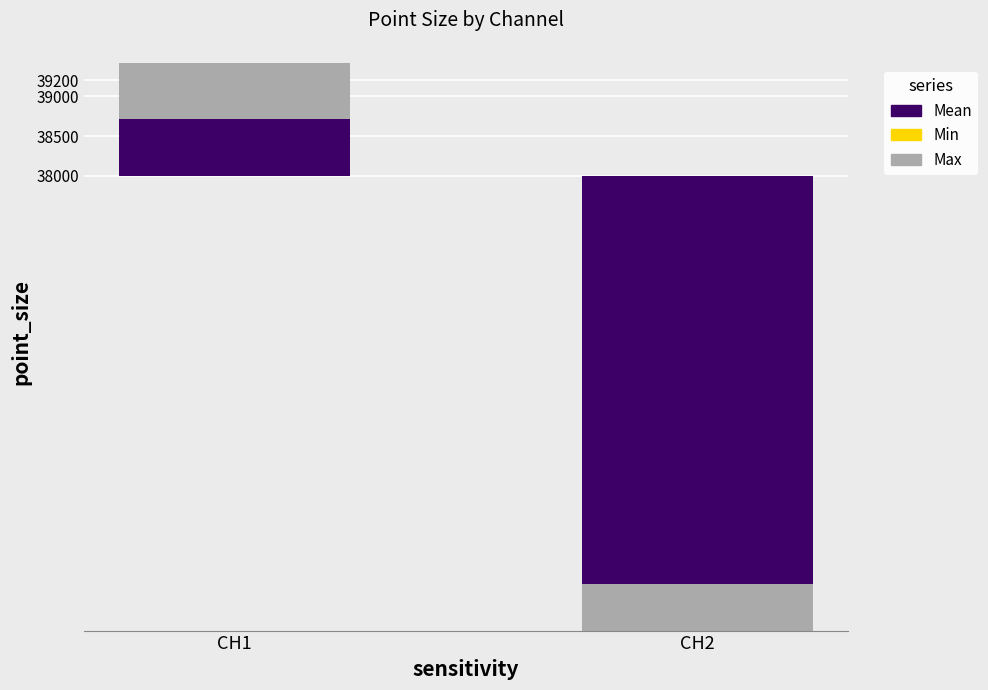

List the labels in order of Max value, largest first.

CH1, CH2